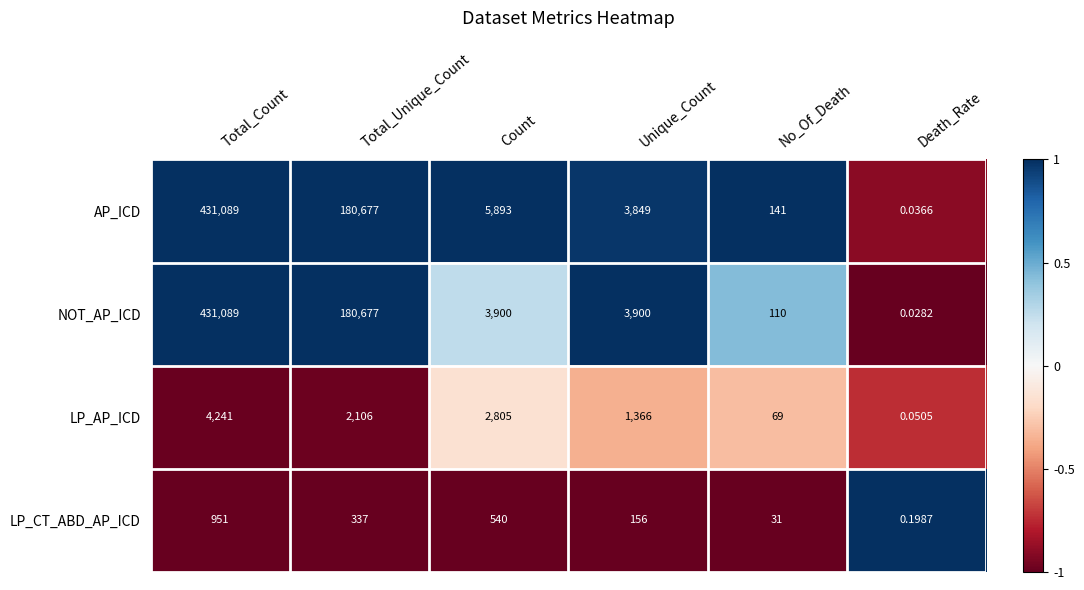

Which category has the lowest value in the AP_ICD series?

Death_Rate